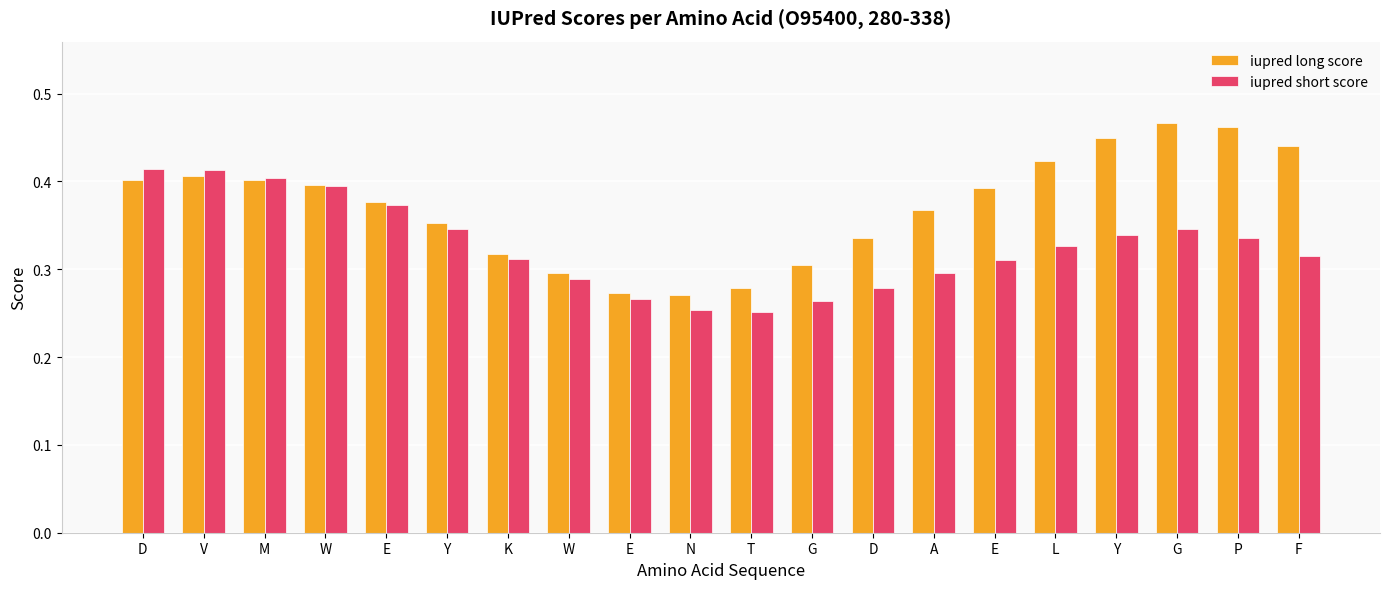

How many bars are there in each group?

2